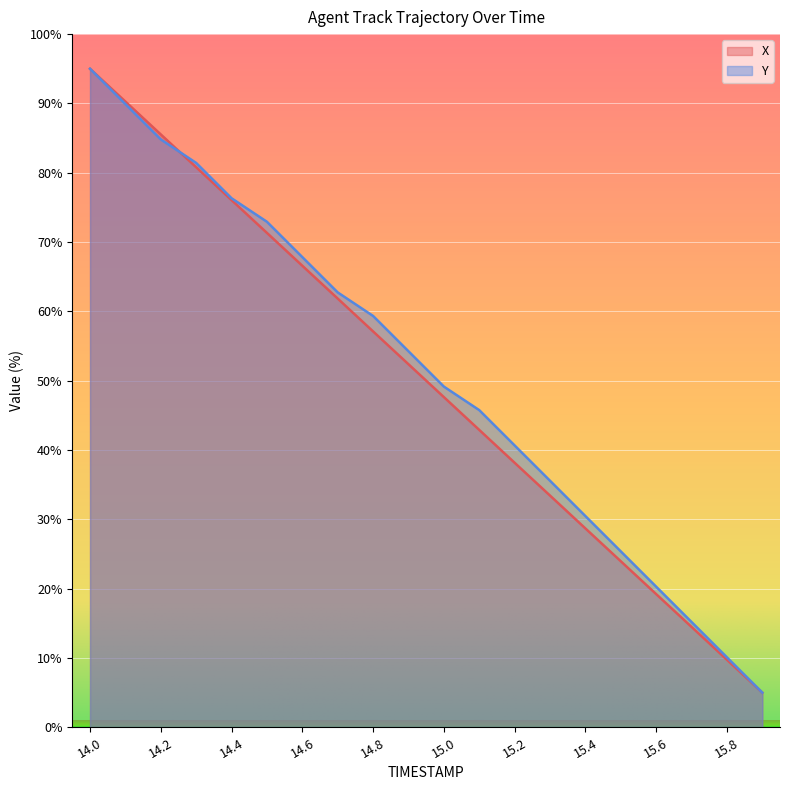

How many lines are shown in the chart?

2